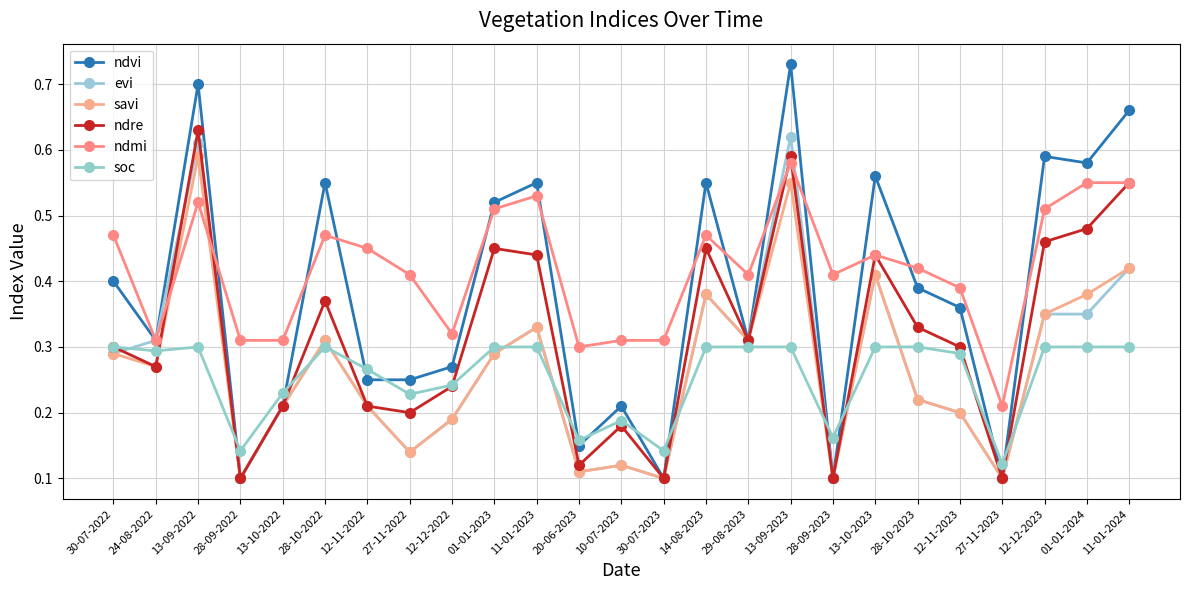

True or false: evi and ndmi cross at least once.

True